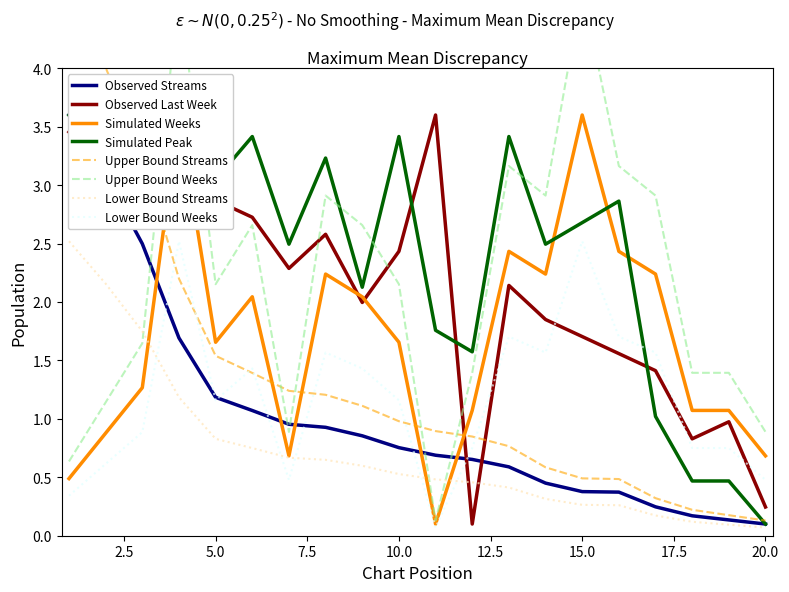

True or false: Lower Bound Streams and Observed Last Week cross at least once.

True